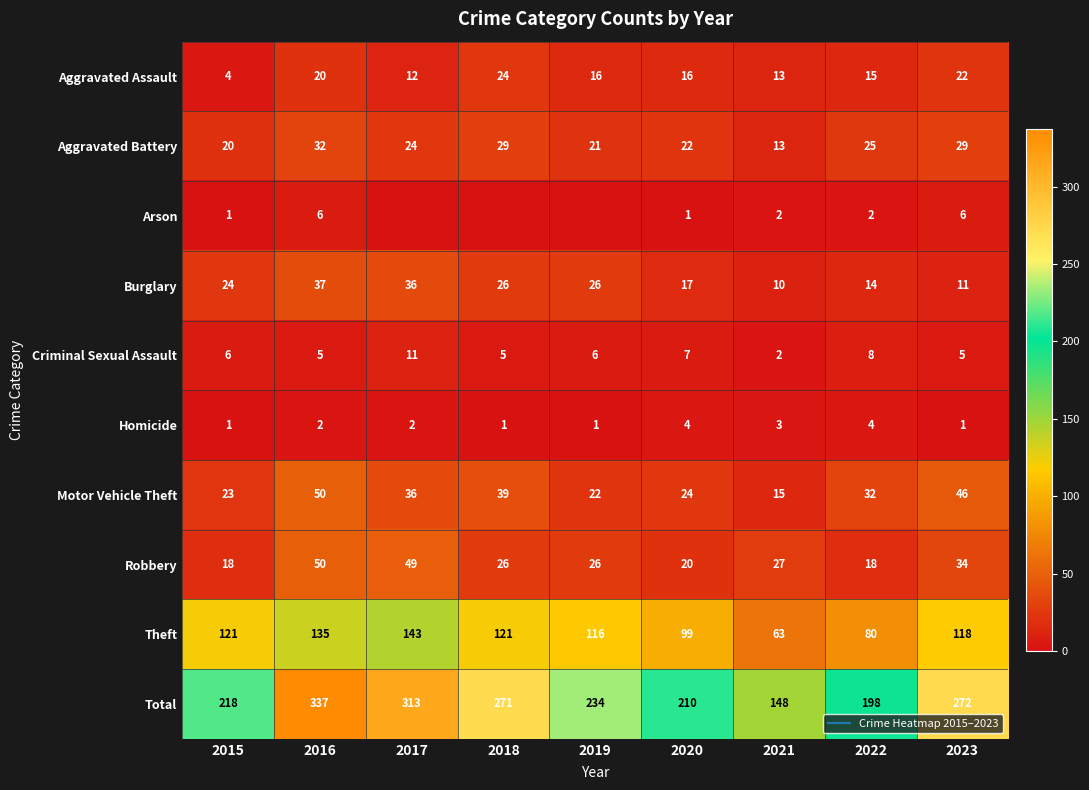

What is the greatest value displayed?

337